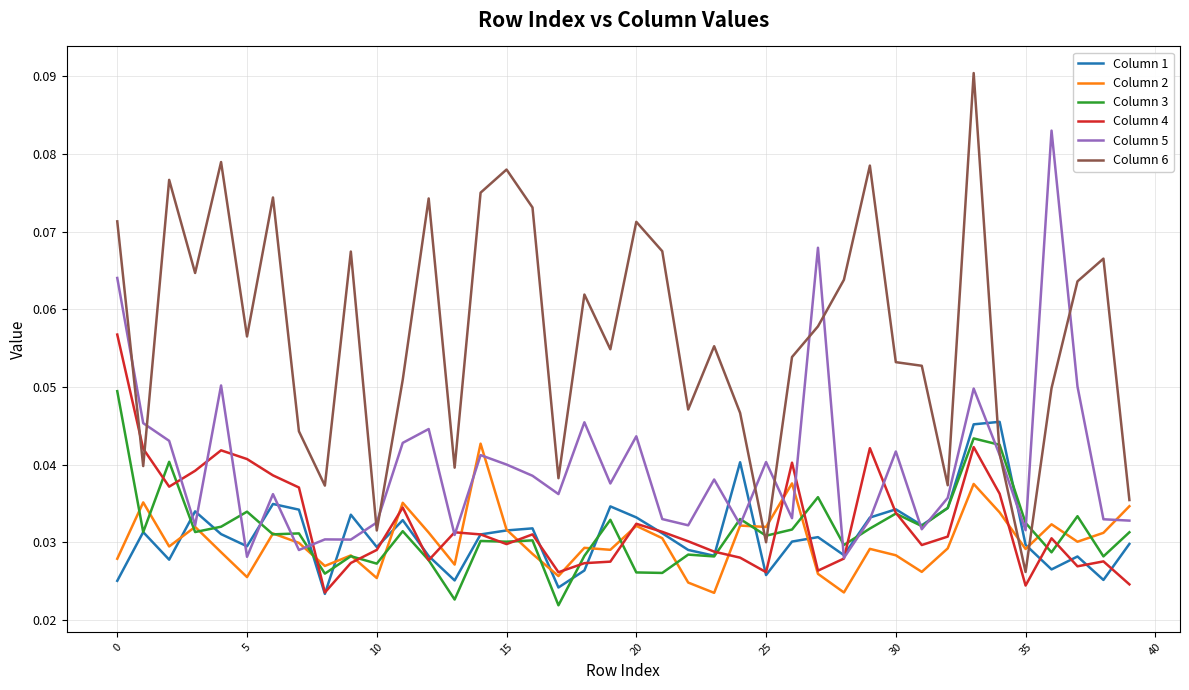

True or false: Column 2 and Column 6 intersect in this chart.

True